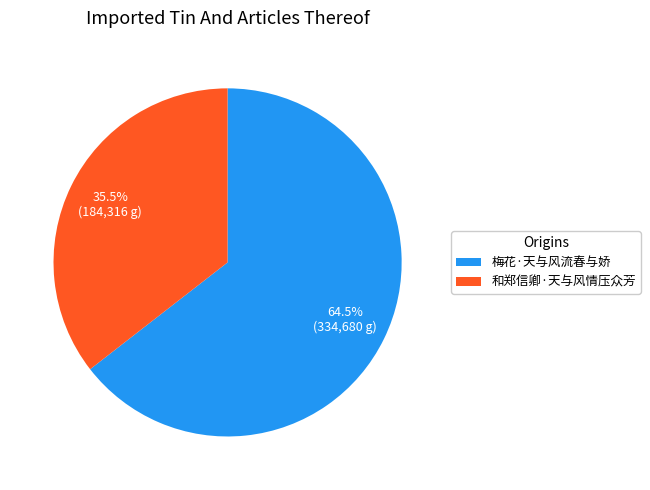

Which category has the biggest portion of the pie?

梅花·天与风流春与娇